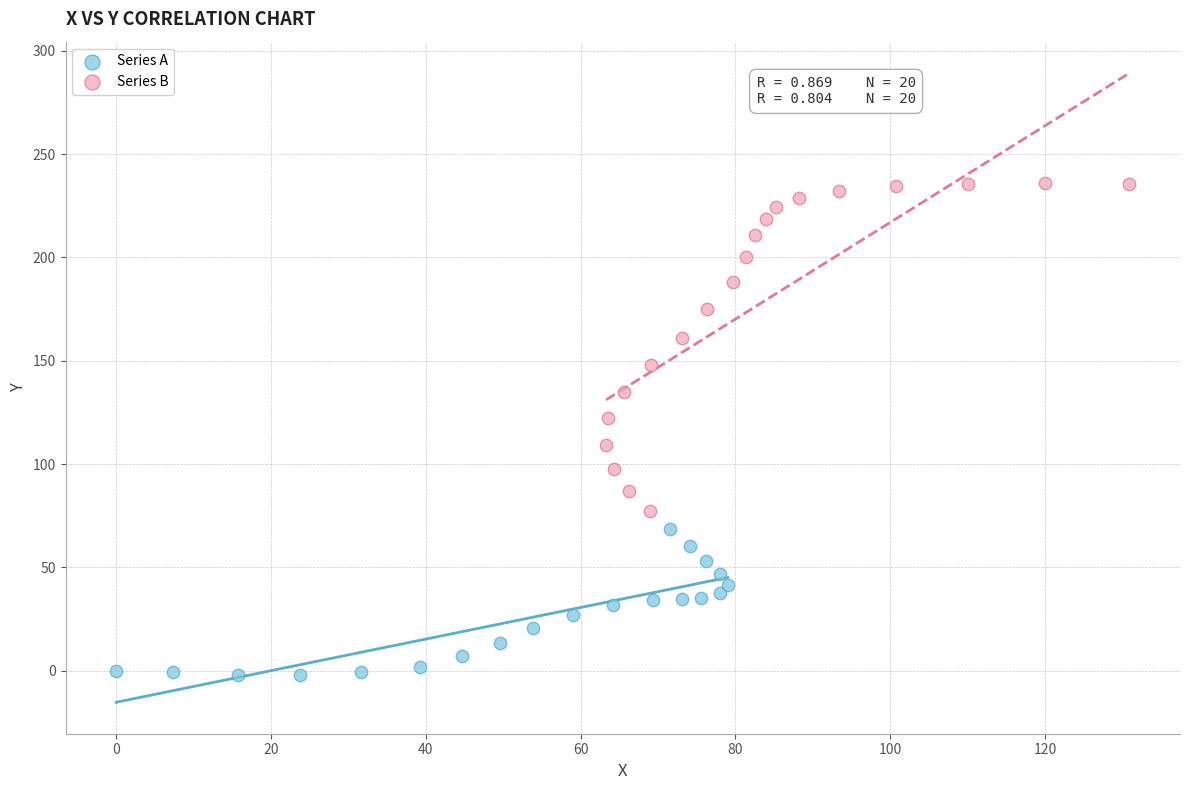

Which series has the widest spread of Y values?

Series B